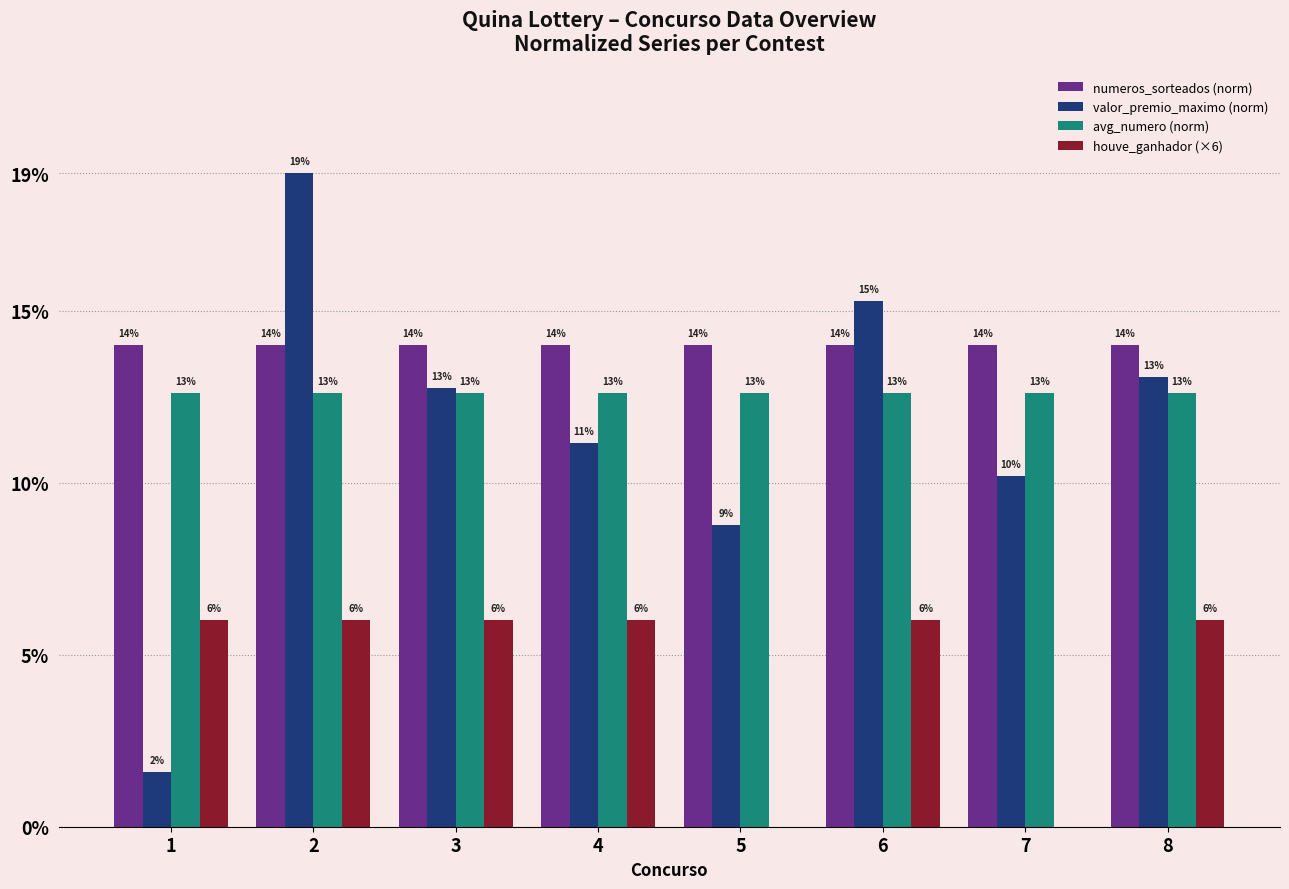

Is the value of houve_ganhador (×6) at 5 greater than the value of numeros_sorteados (norm) at 6?

No